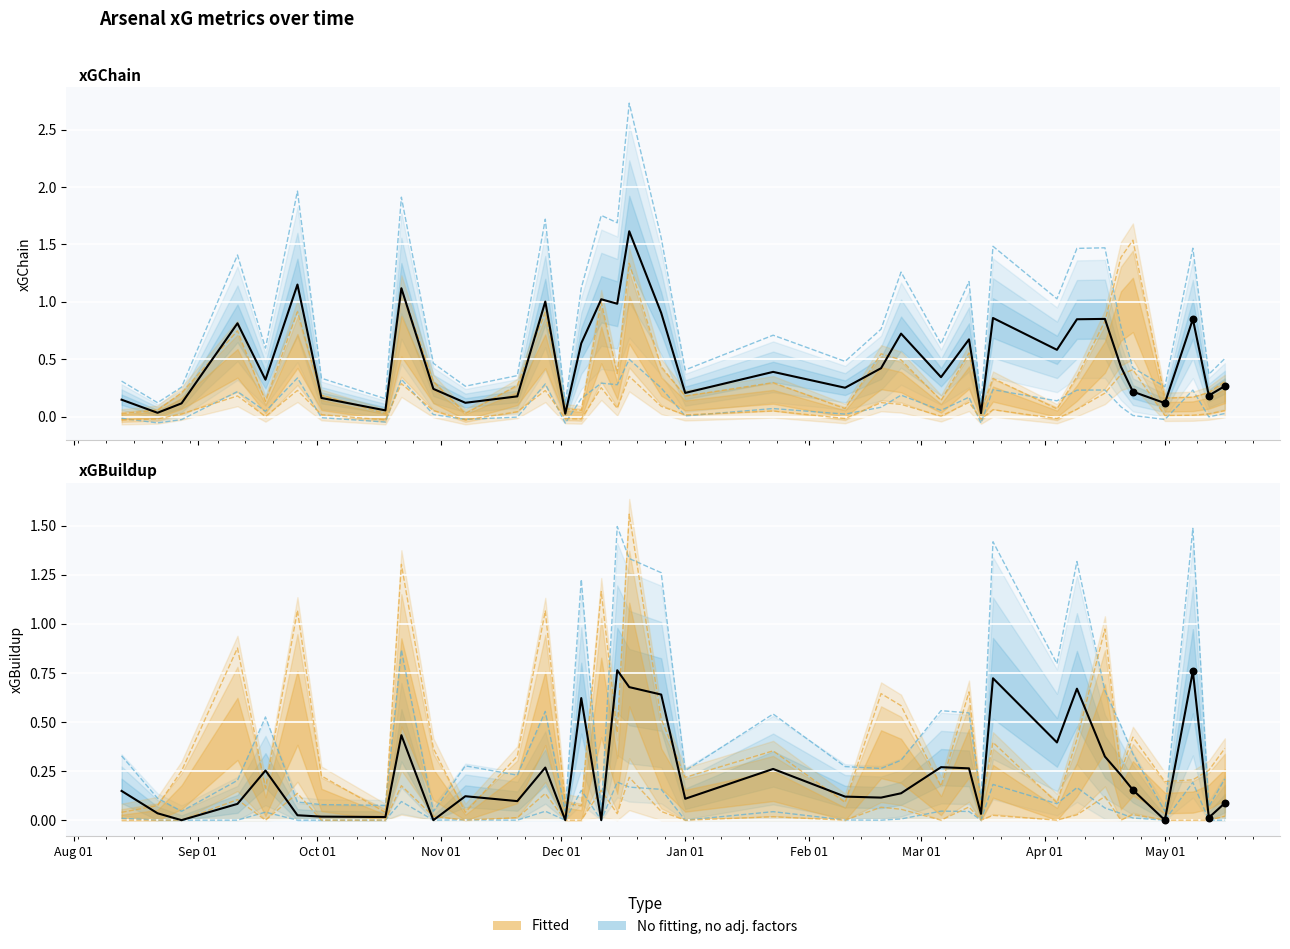

Which series has the largest total across all categories?

xGChain